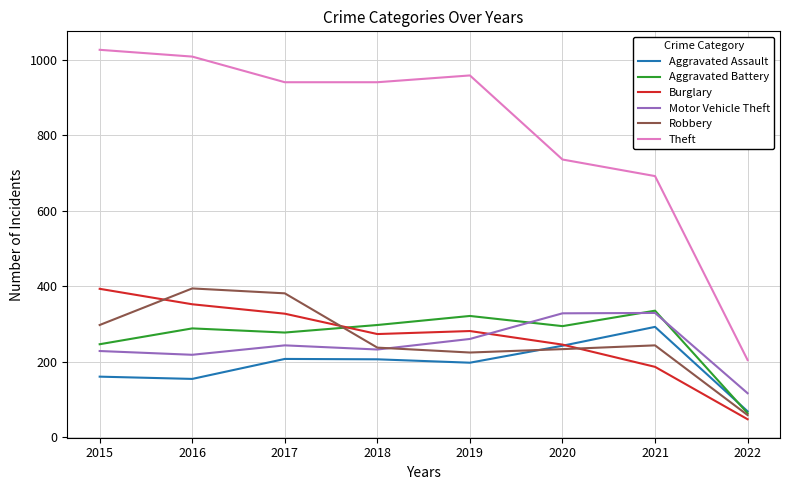

Is the value of Theft at 2022 greater than the value of Aggravated Assault at 2016?

Yes